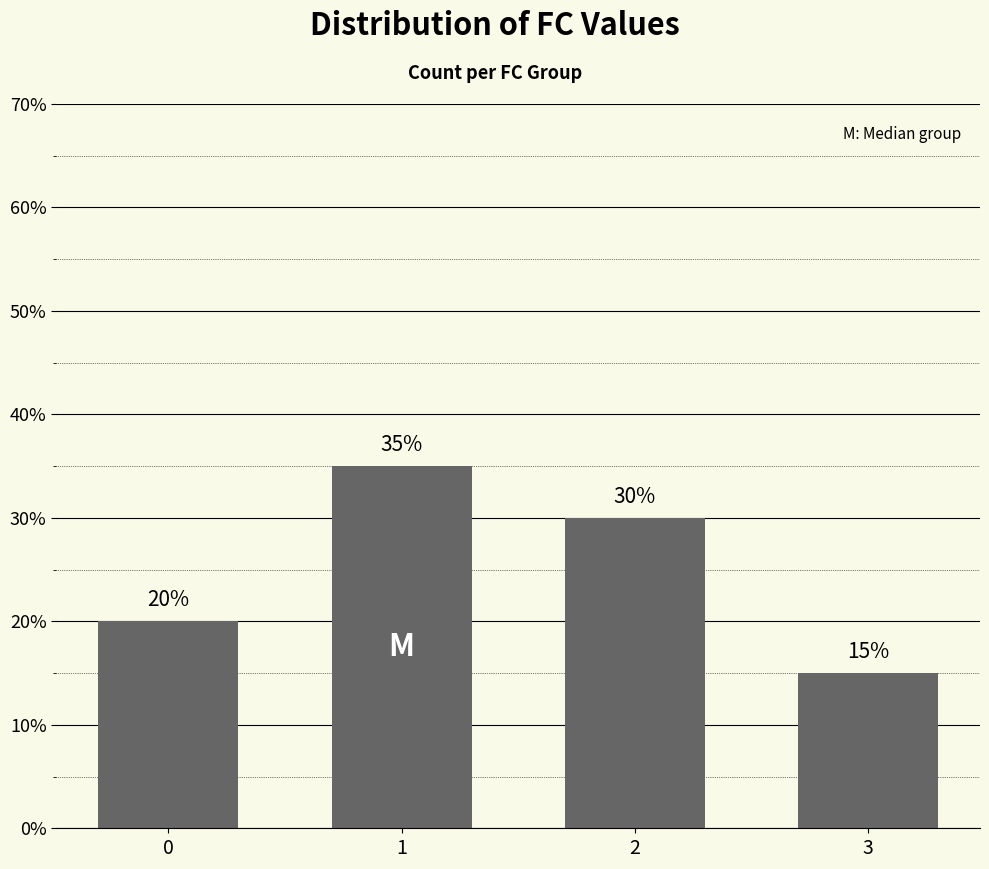

What is the value of the 1st bar from the left?

20